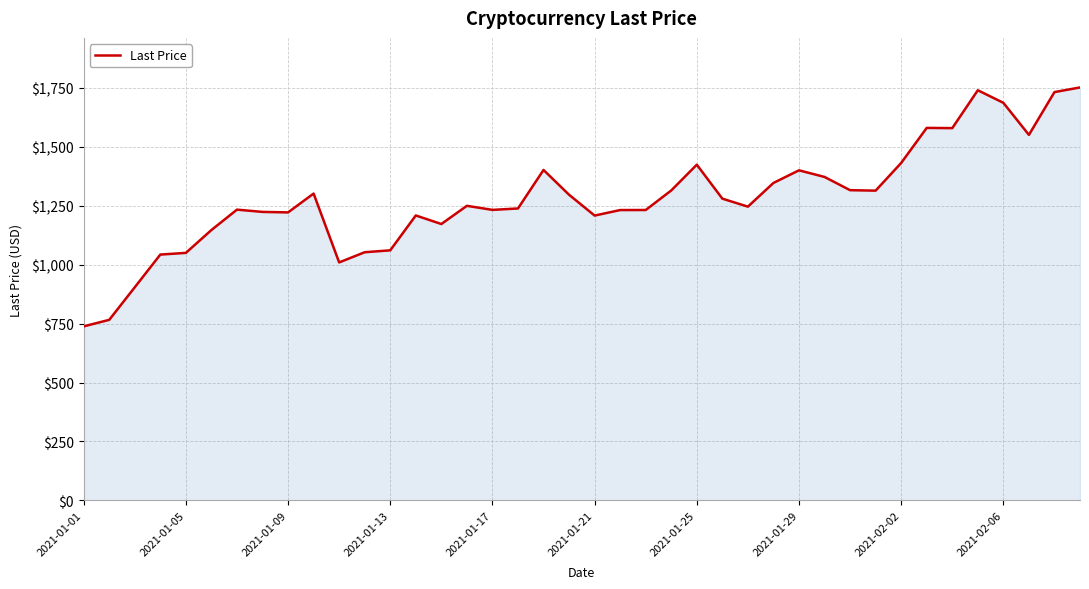

What is the difference between the maximum and minimum values?

1013.9